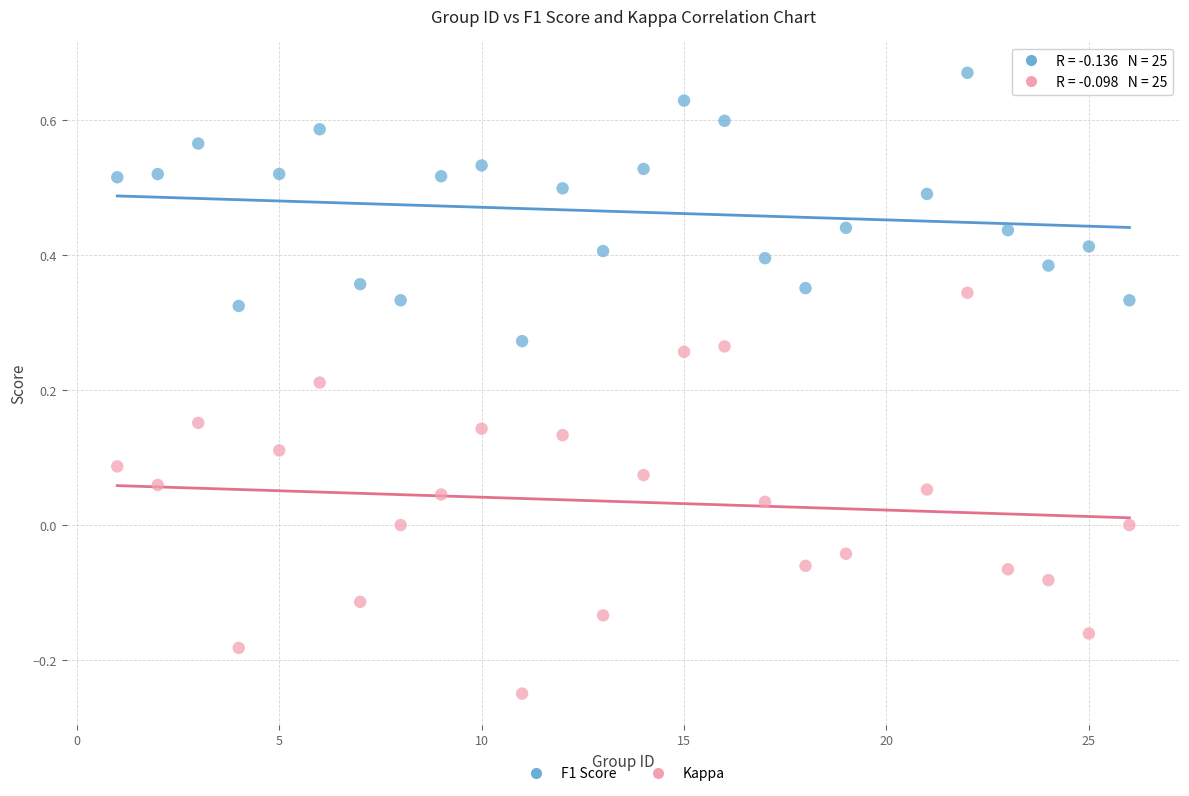

Across all data points, what is the range of X values (max minus min)?

25.0